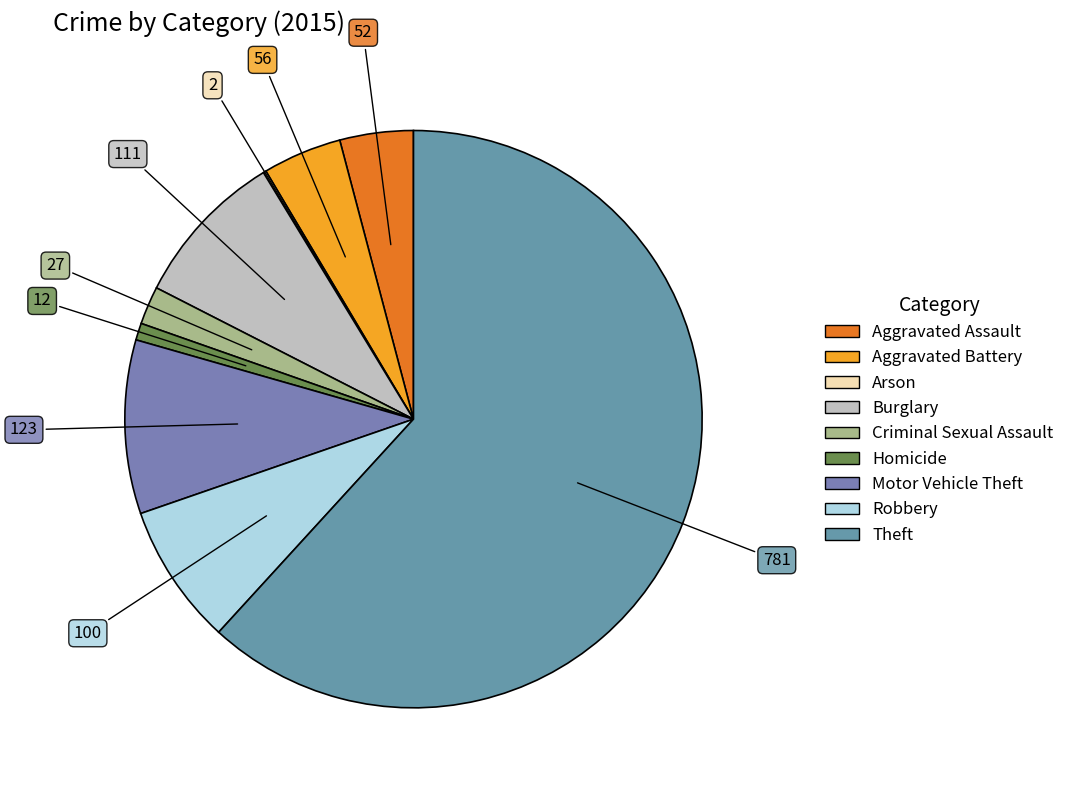

Count the number of slices in the pie.

9